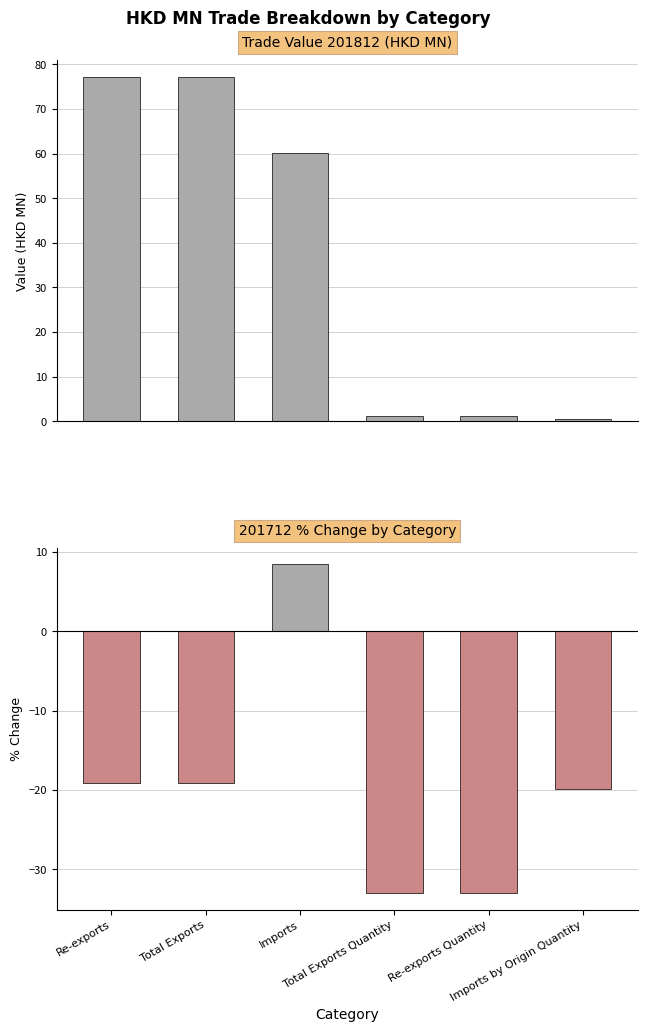

Reading right to left, what are all the values shown in this chart?

-19.9	-33.0	-33.0	8.4	-19.2	-19.2